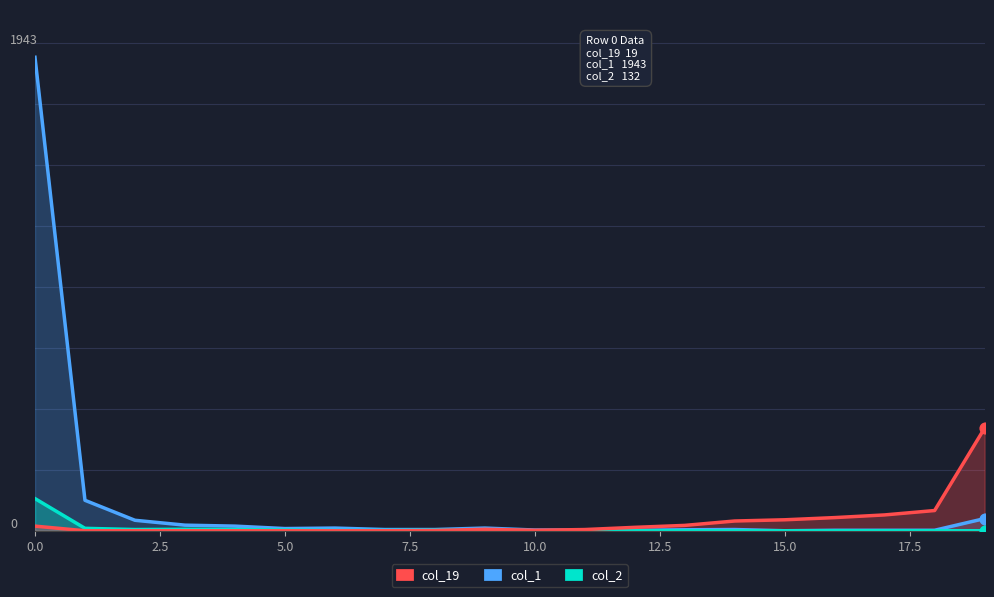

What are all the series names shown in the legend?

col_1, col_2, col_19